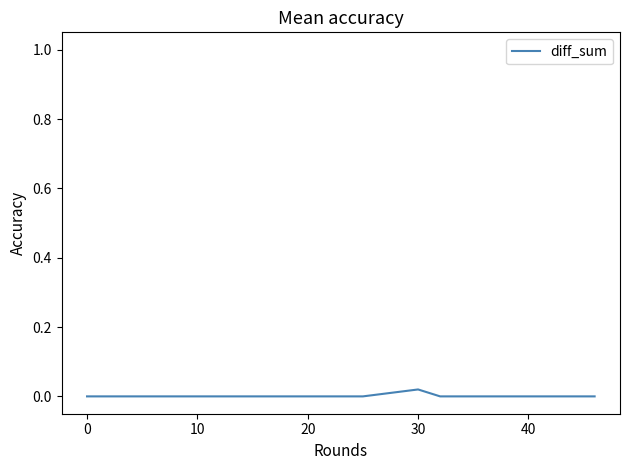

The value at 0 is 0.0. True or false?

True